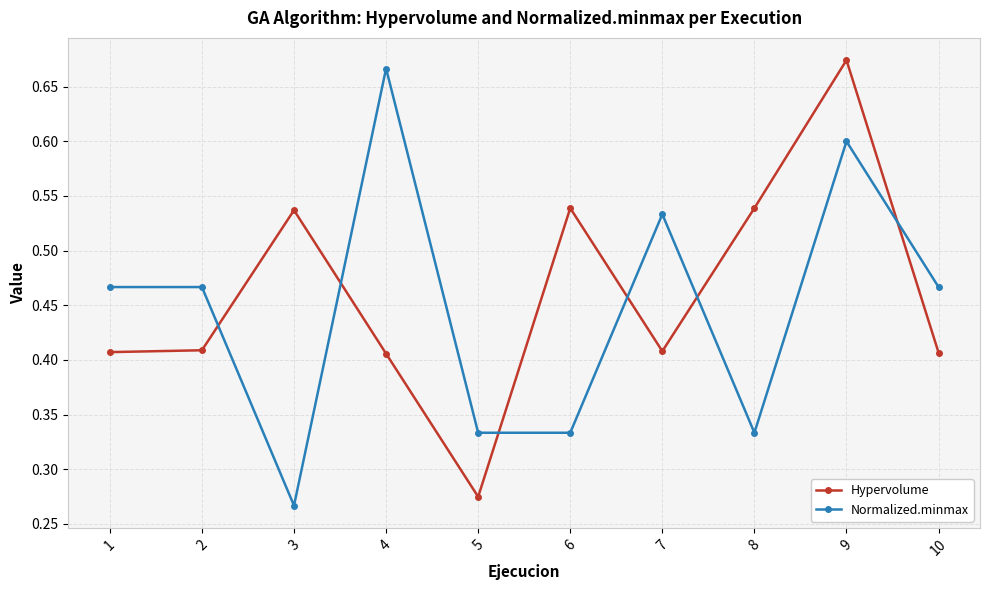

Is it true that Normalized.minmax equals 0.2 at 2?

False